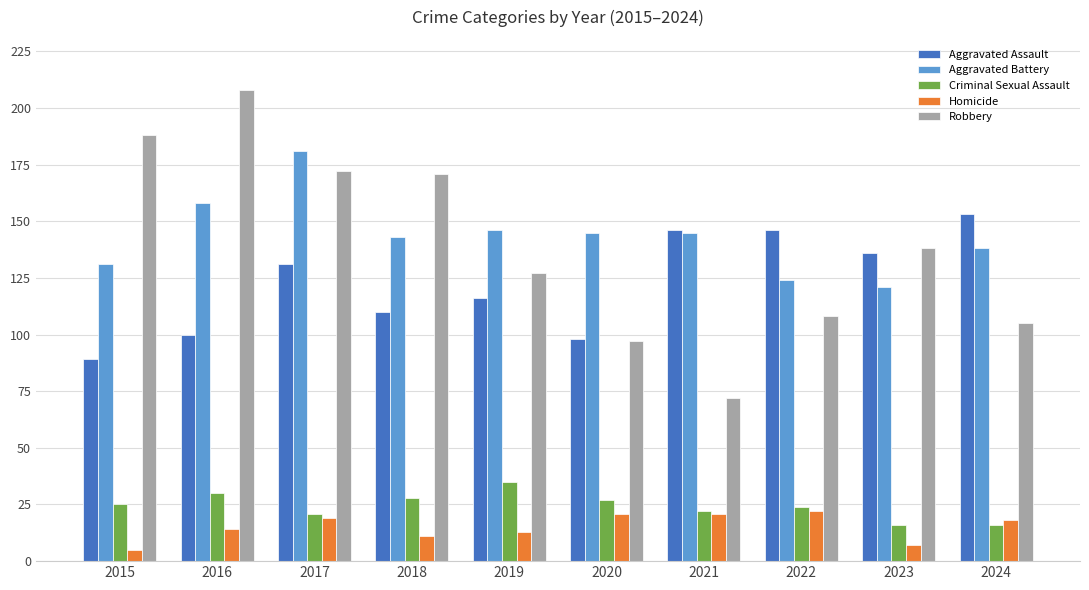

What is the difference between the highest and lowest values at 2016?

194